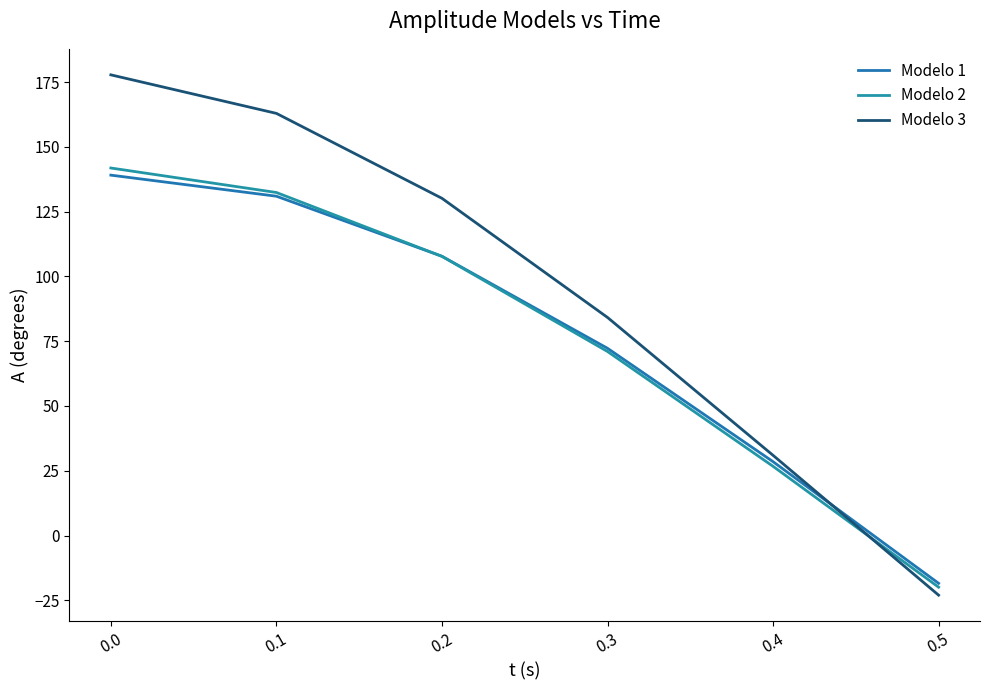

Which series changed the most between 0.3 and 0.4?

Modelo 3